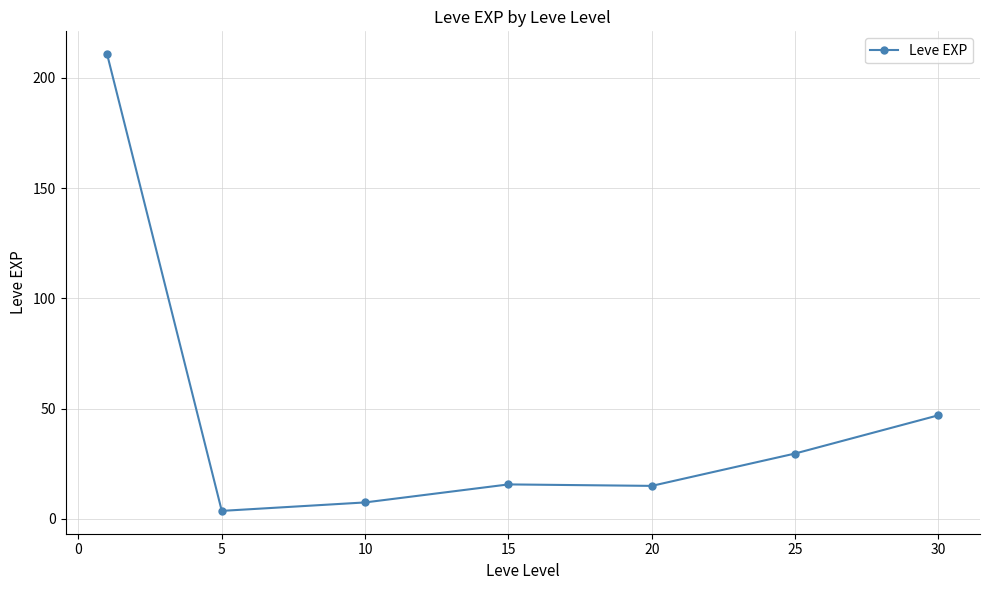

What is the sum of all values?

329.2